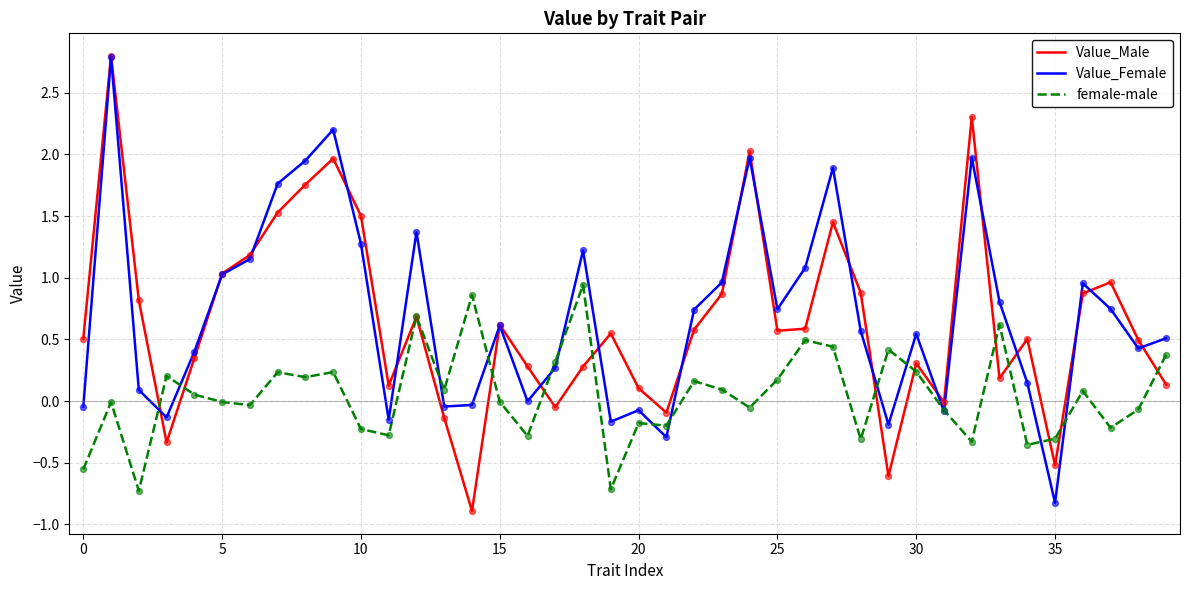

What is the smallest value displayed?

-0.9